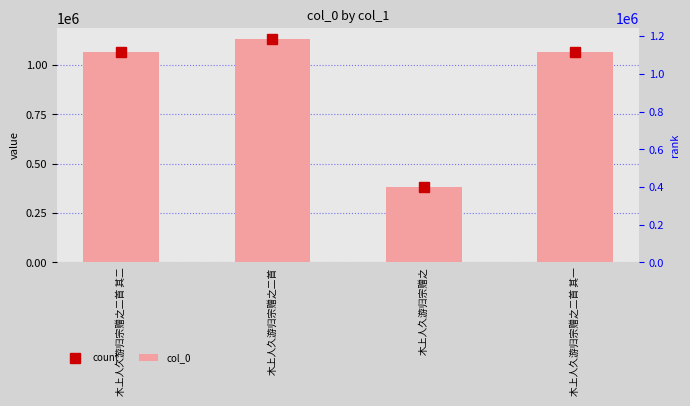

List the labels in order of value, smallest first.

木上人久游归宗赠之, 木上人久游归宗赠之二首 其一, 木上人久游归宗赠之二首 其二, 木上人久游归宗赠之二首